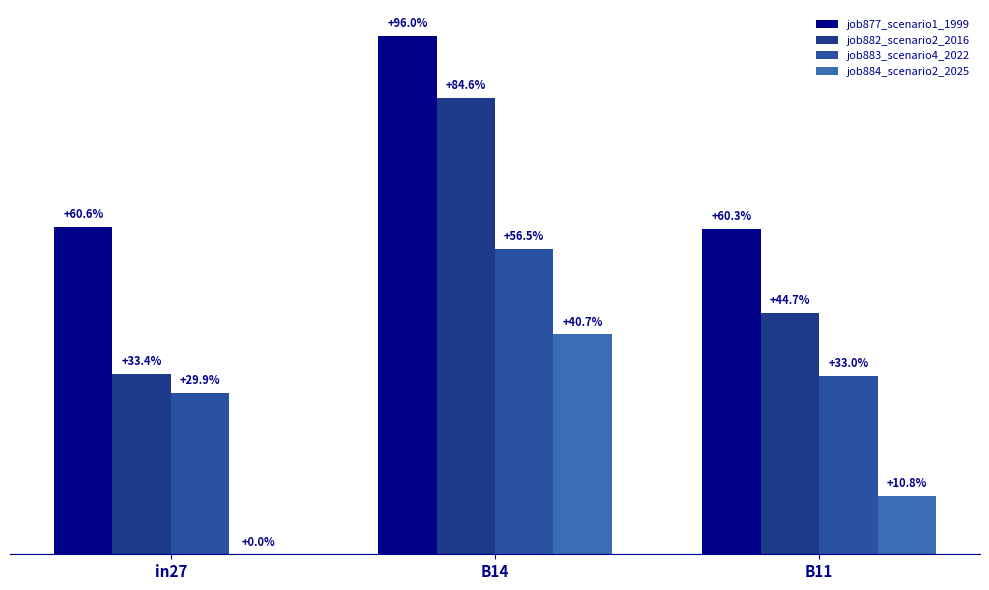

Does the chart contain stacked bars?

No